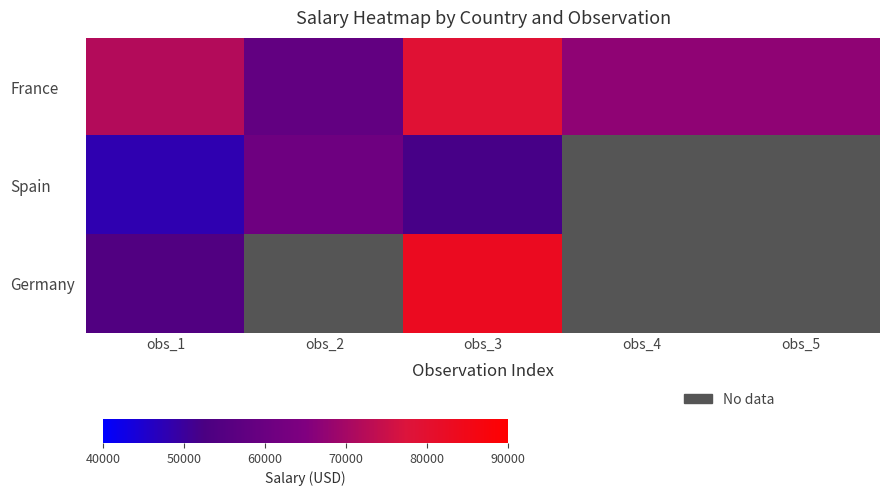

What is the difference between the maximum and minimum values in the Spain series?

13000.0